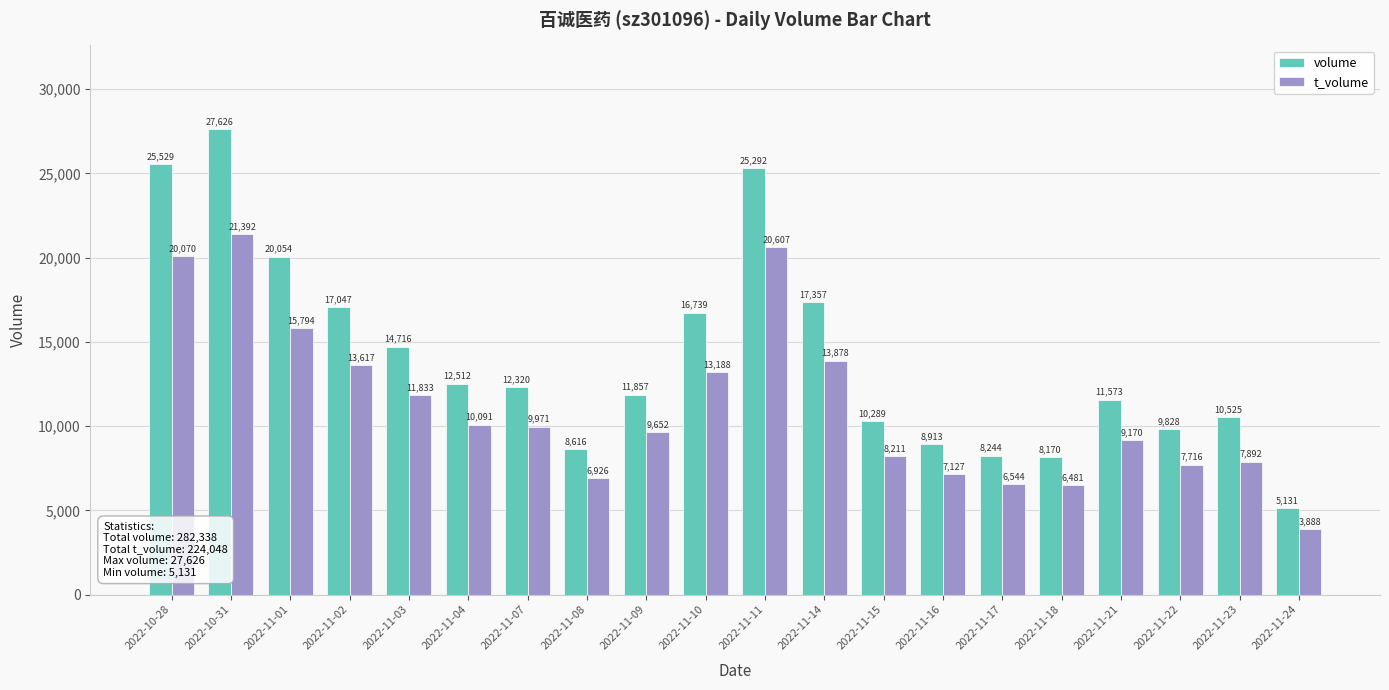

How many groups of bars are there?

20